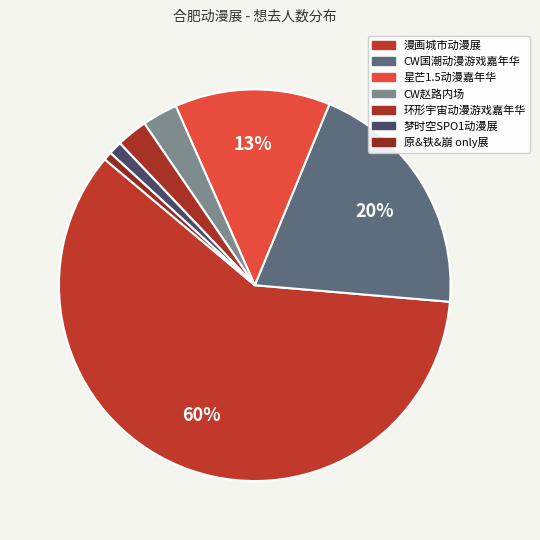

What is the smallest slice in the pie chart?

合肥·原&铁&崩 only展